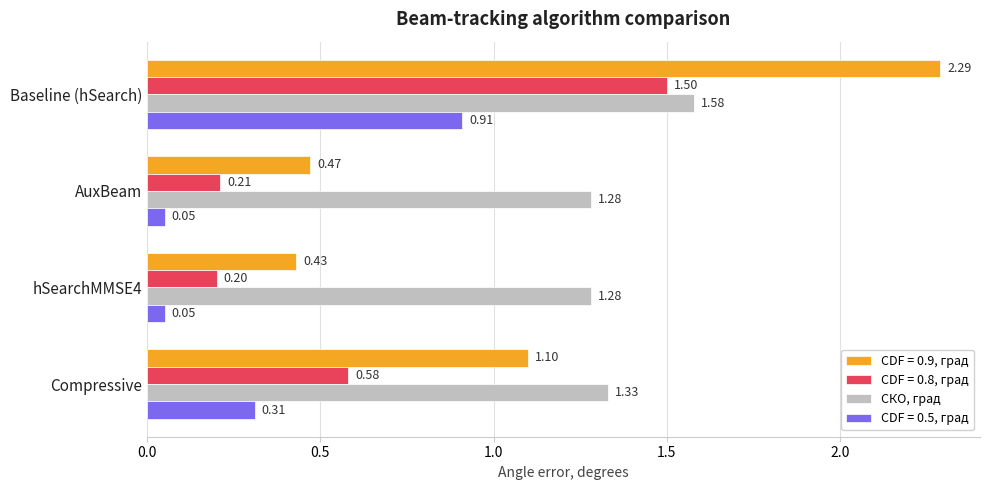

Which series has the widest spread of values?

CDF = 0.9, град